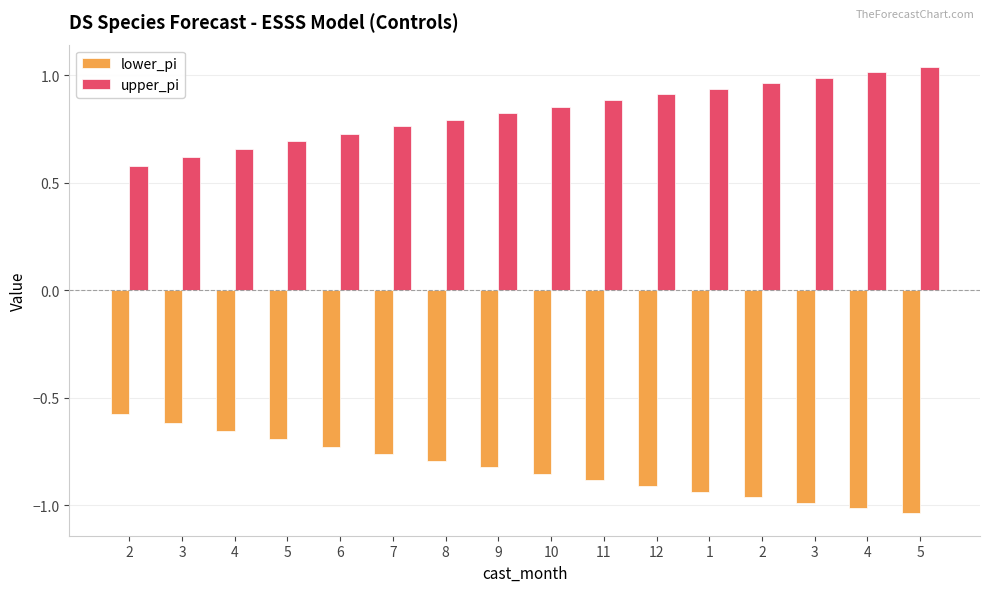

What is the difference between the highest and lowest values at 4?

1.3